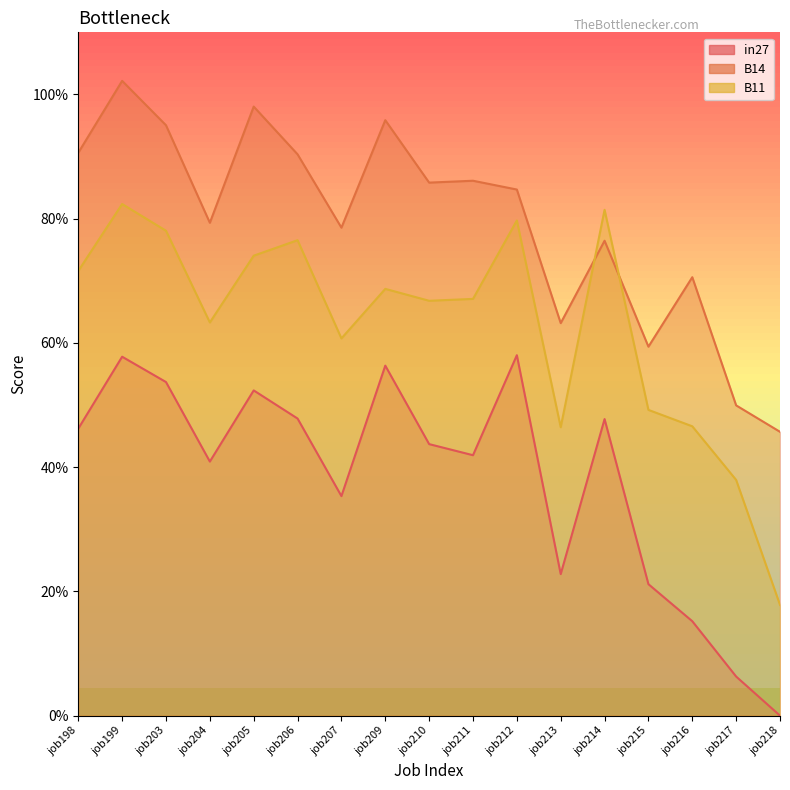

The value of B14 at job216 is 0.7. True or false?

True